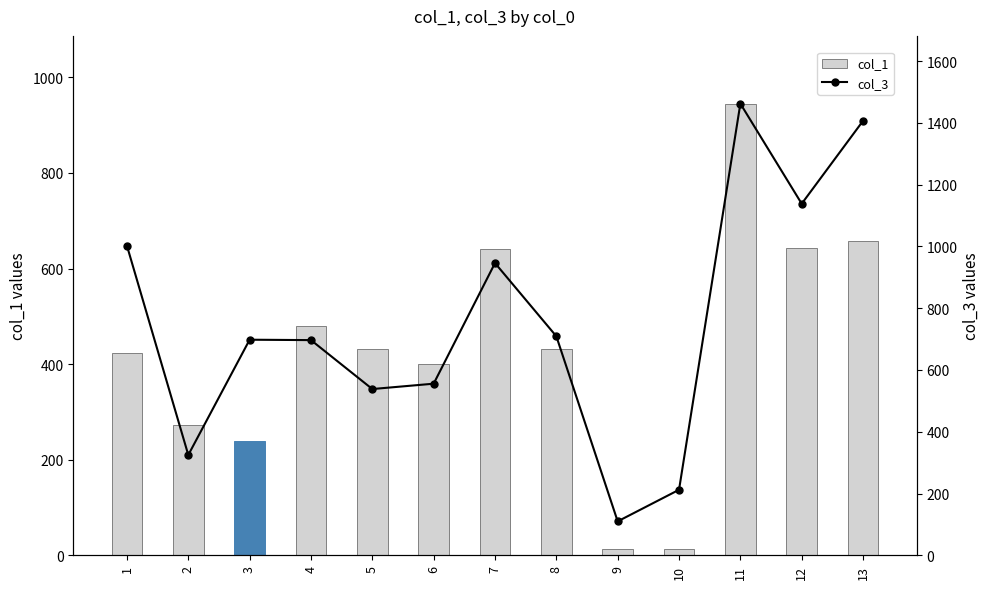

How many groups of bars are there?

13